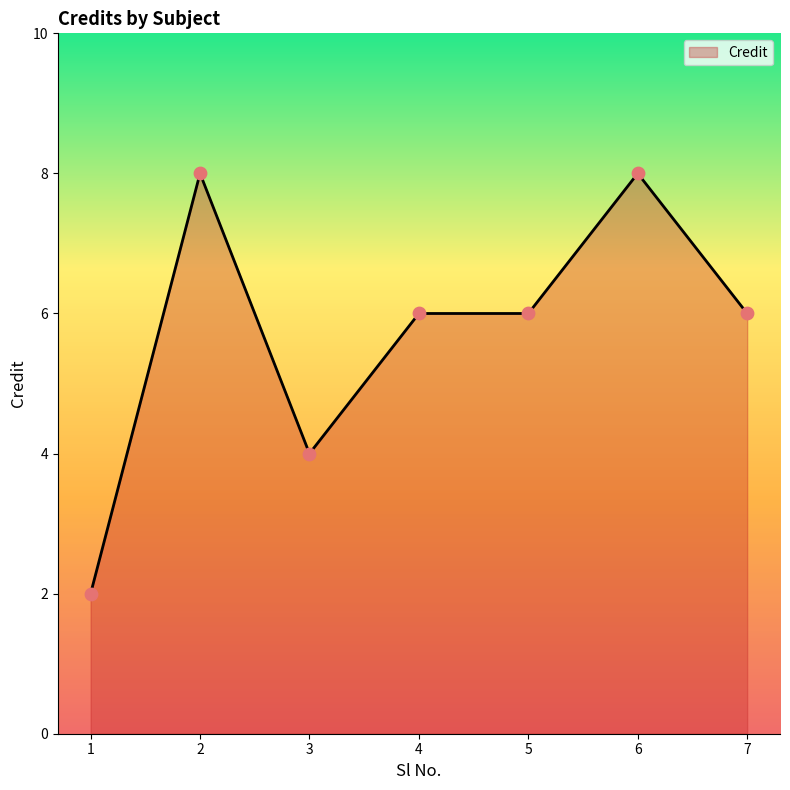

What is the change in value from 1 to 7?

+4